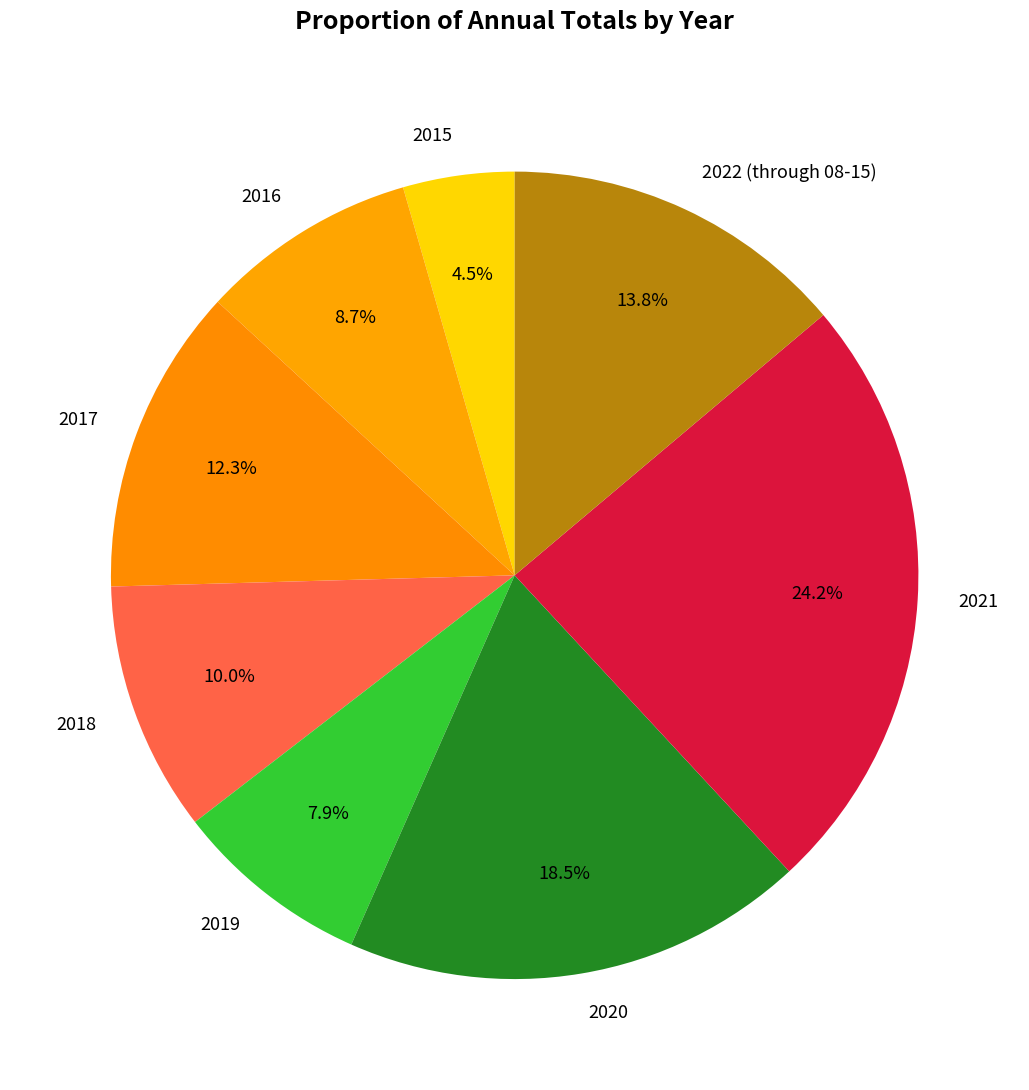

What percentage is NOT represented by 2016?

91.3%